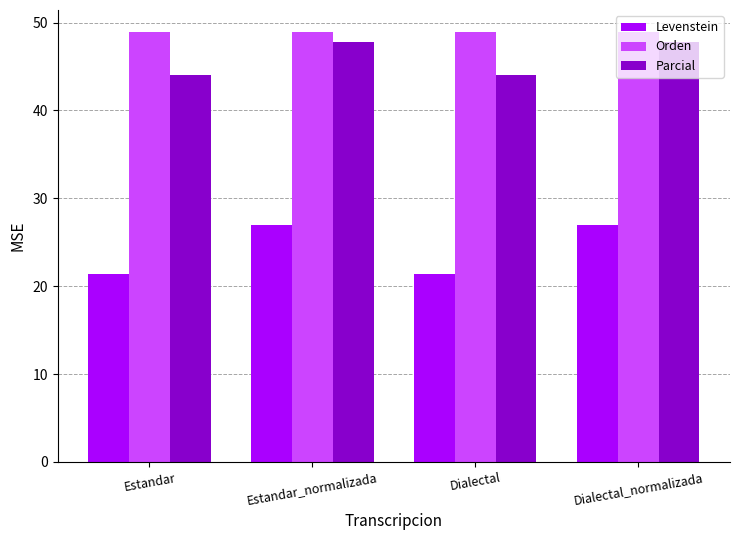

How many data points in Levenstein are less than 26?

2